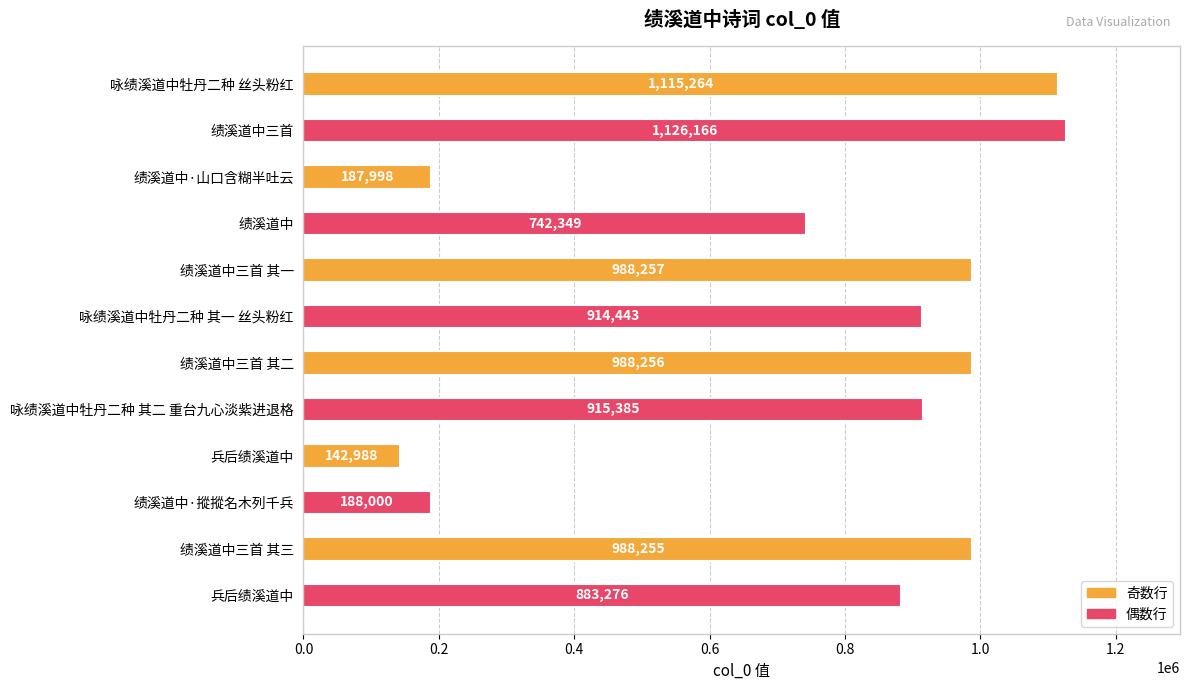

How many data points does each series have?

12